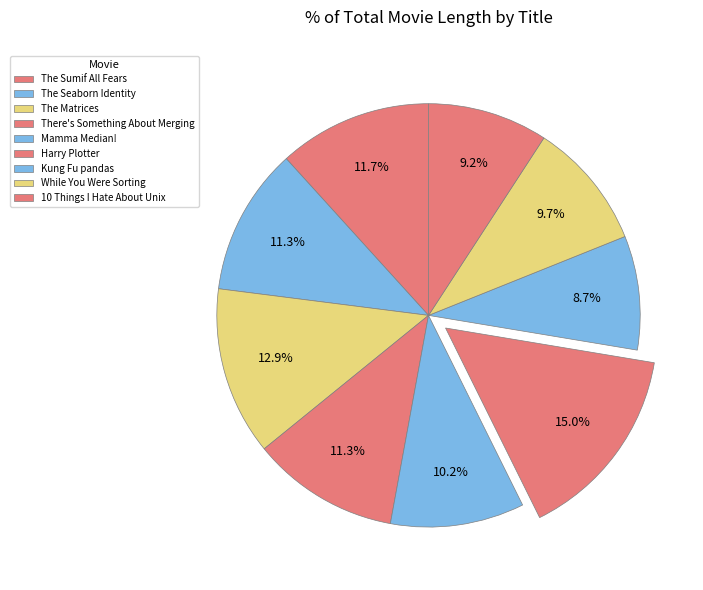

How many slices are in this pie chart?

9